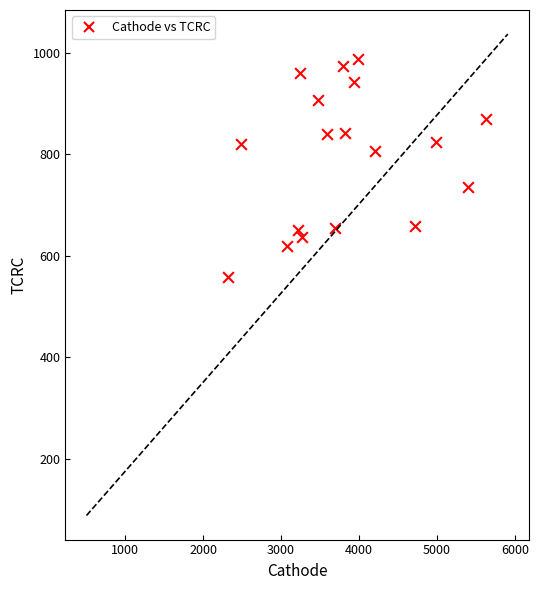

What is the range of Y values (max minus min)?

429.5